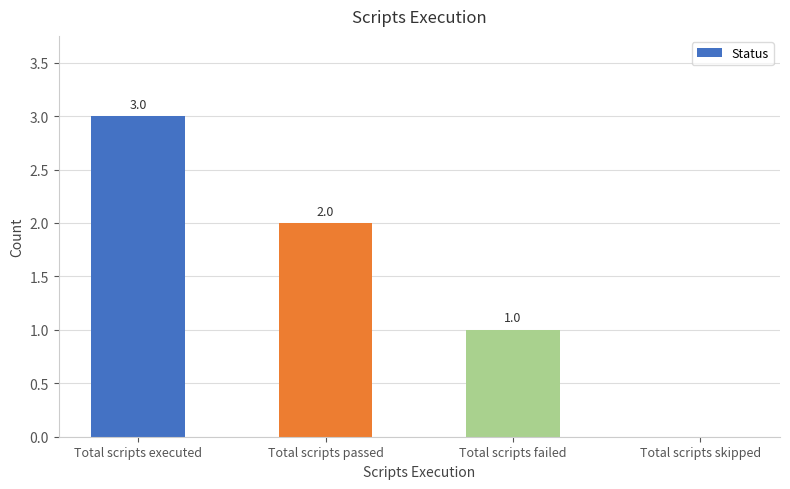

What is the approximate value at Total scripts executed?

3